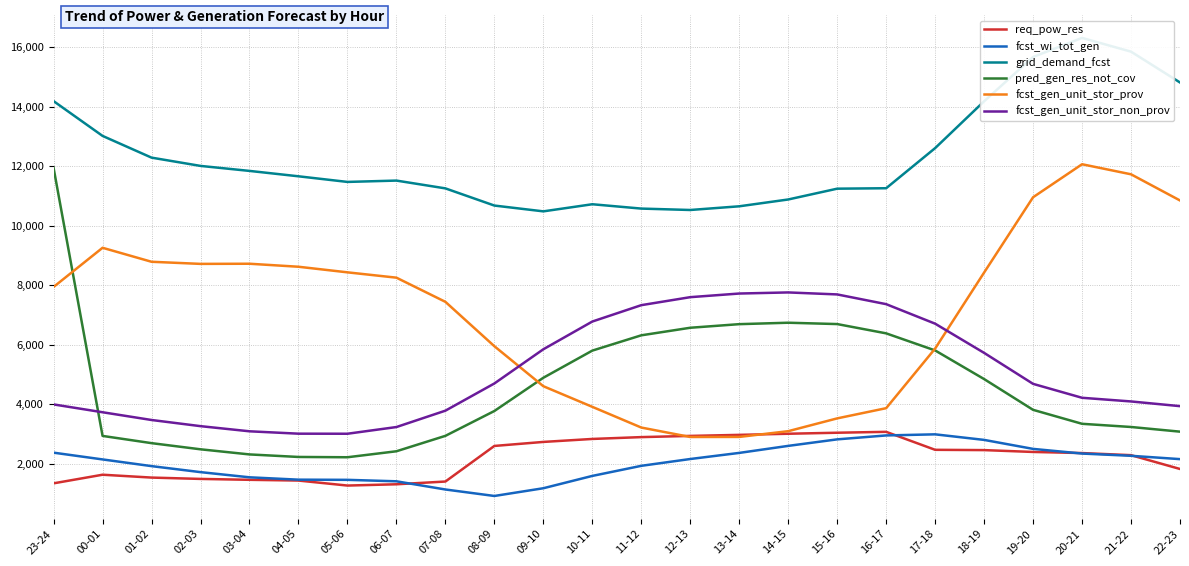

What position from the right is 14-15?

9